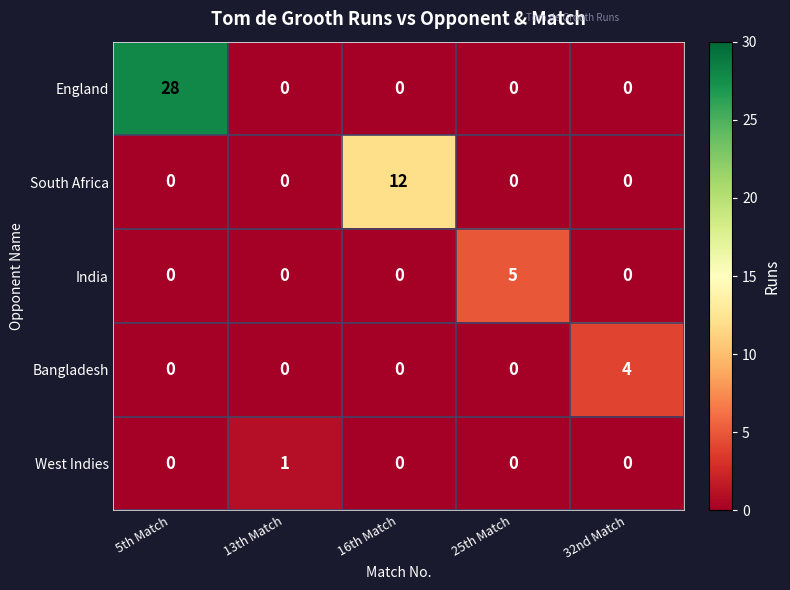

True or false: South Africa has a value of 8 at 25th Match.

False